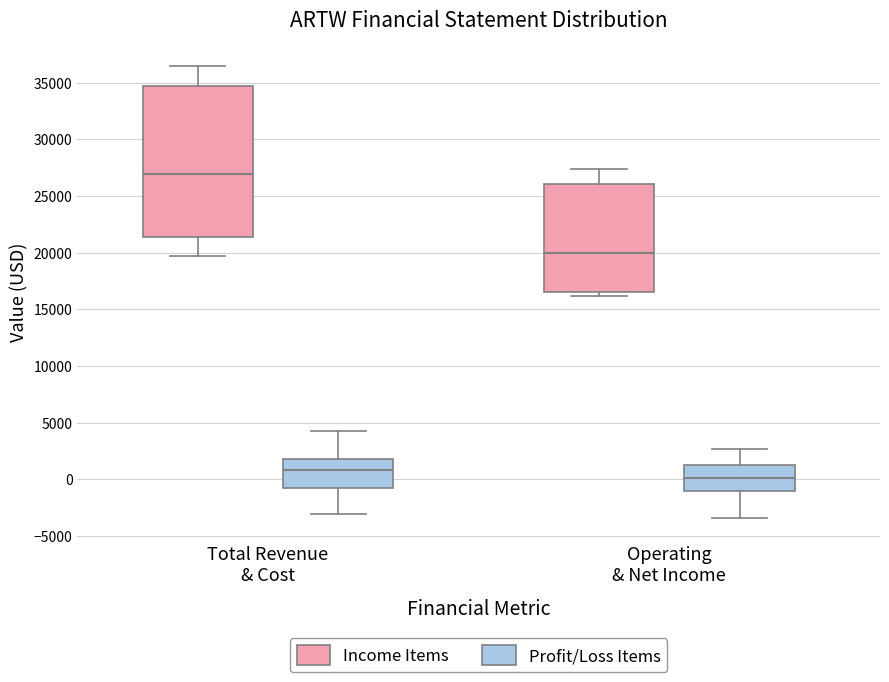

Comparing the boxes themselves (not the whiskers), which one is the tallest?

Total Revenue & Cost (Income Items)